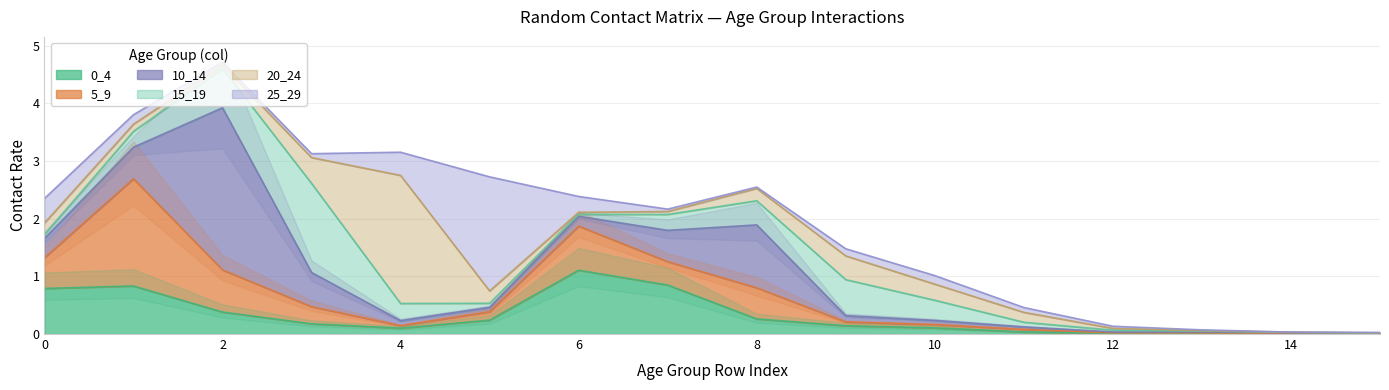

Reading right to left, extract all data points from this chart.

0_4: 15=0.0	14=0.0	13=0.0	12=0.0	11=0.0	10=0.1	9=0.1	8=0.3	7=0.8	6=1.1	5=0.2	4=0.1	3=0.2	2=0.4	1=0.8	0=0.8
5_9: 15=0.0	14=0.0	13=0.0	12=0.0	11=0.0	10=0.1	9=0.1	8=0.5	7=0.4	6=0.8	5=0.1	4=0.0	3=0.3	2=0.7	1=1.9	0=0.5
10_14: 15=0.0	14=0.0	13=0.0	12=0.0	11=0.0	10=0.1	9=0.1	8=1.1	7=0.5	6=0.2	5=0.1	4=0.1	3=0.6	2=2.8	1=0.5	0=0.3
15_19: 15=0.0	14=0.0	13=0.0	12=0.0	11=0.1	10=0.3	9=0.6	8=0.4	7=0.3	6=0.0	5=0.1	4=0.3	3=1.5	2=0.7	1=0.3	0=0.1
20_24: 15=0.0	14=0.0	13=0.0	12=0.0	11=0.2	10=0.3	9=0.4	8=0.2	7=0.1	6=0.0	5=0.2	4=2.2	3=0.4	2=0.1	1=0.1	0=0.2
25_29: 15=0.0	14=0.0	13=0.0	12=0.0	11=0.1	10=0.1	9=0.1	8=0.0	7=0.0	6=0.3	5=2.0	4=0.4	3=0.1	2=0.1	1=0.2	0=0.4